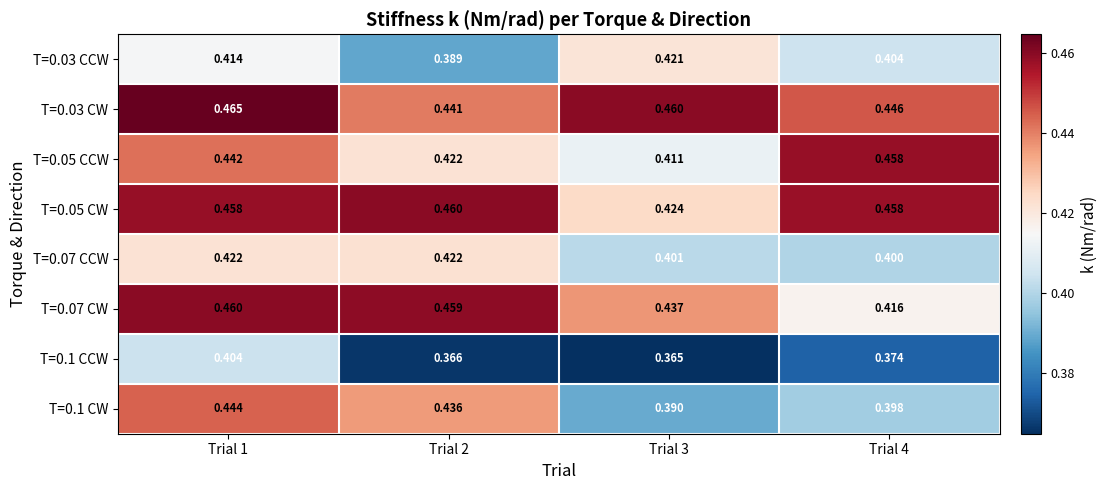

Is the value of T=0.05 CCW at Trial 2 greater than the value of T=0.07 CW at Trial 2?

No